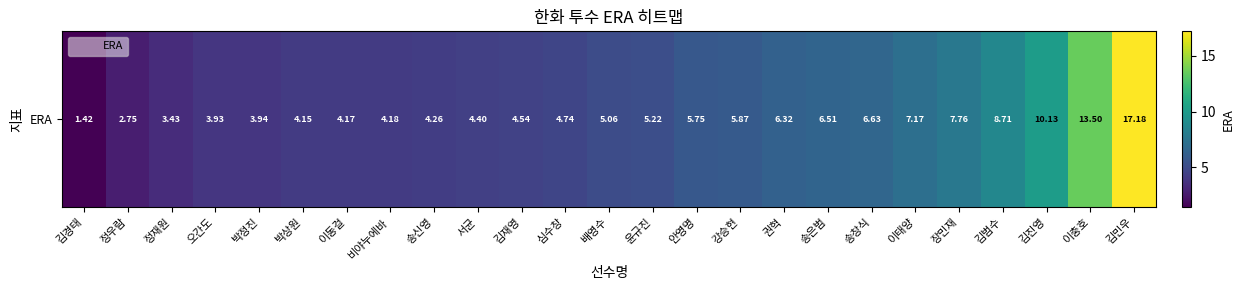

Reading left to right, what are all the values shown in this chart?

김경태=1.4	정우람=2.8	정재원=3.4	오간도=3.9	박정진=3.9	박상원=4.2	이동걸=4.2	비야누에바=4.2	송신영=4.3	서균=4.4	김재영=4.5	심수창=4.7	배영수=5.1	윤규진=5.2	안영명=5.8	강승현=5.9	권혁=6.3	송은범=6.5	송창식=6.6	이태양=7.2	장민재=7.8	김범수=8.7	김진영=10.1	이충호=13.5	김민우=17.2